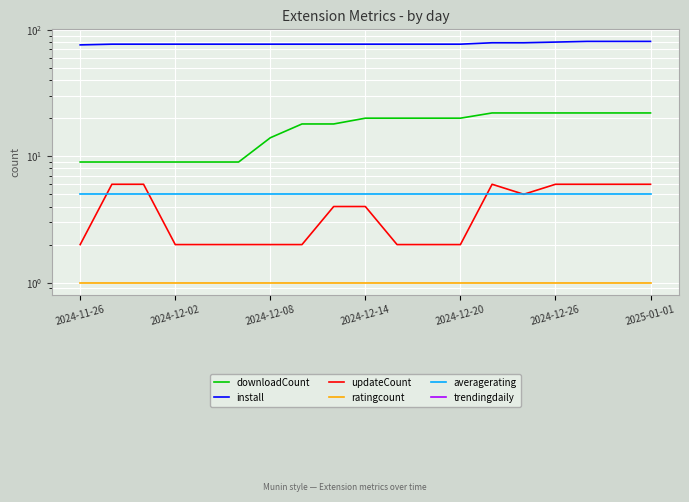

What is the difference between the second highest and minimum values in the install series?

5.0